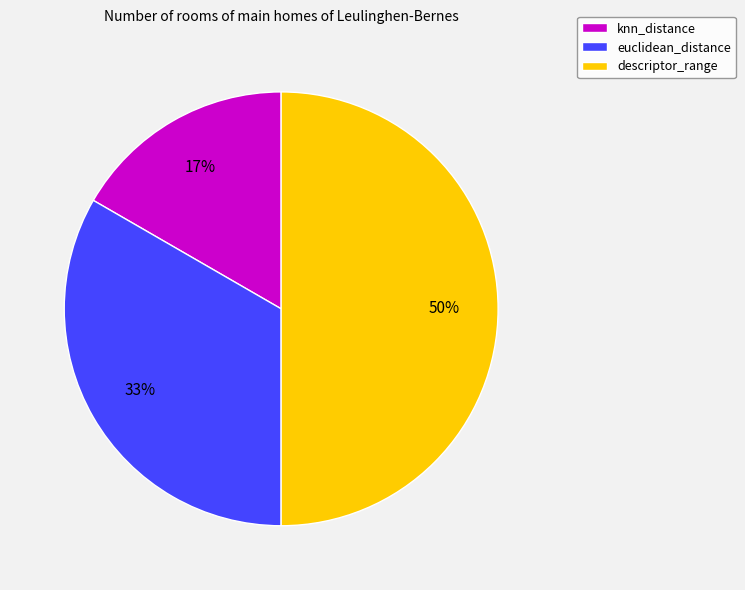

To the nearest percent, what is the average slice percentage?

33%